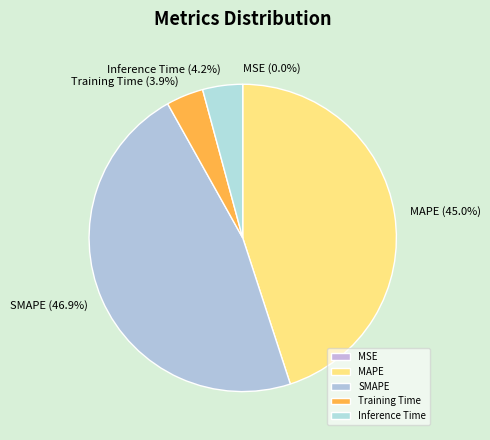

Which slice is the largest?

SMAPE